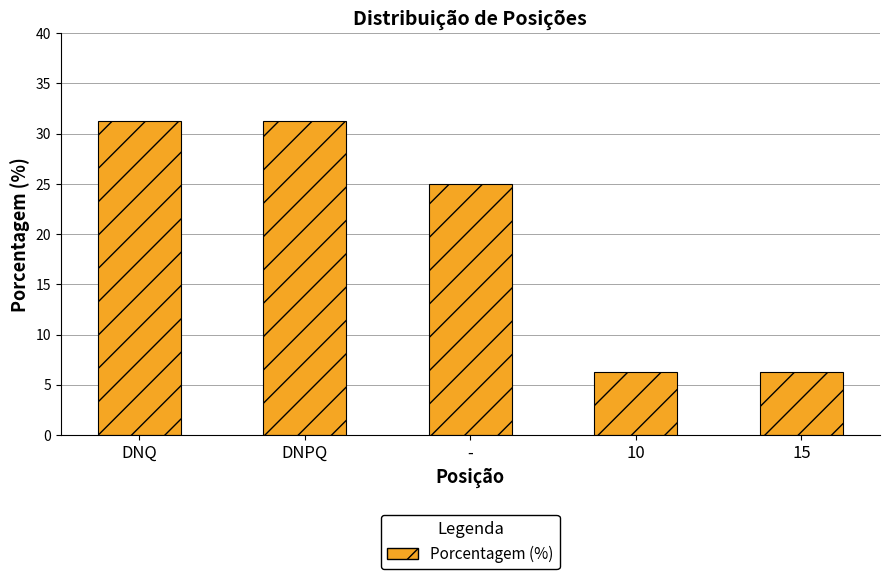

How many categories are shown in the chart?

5